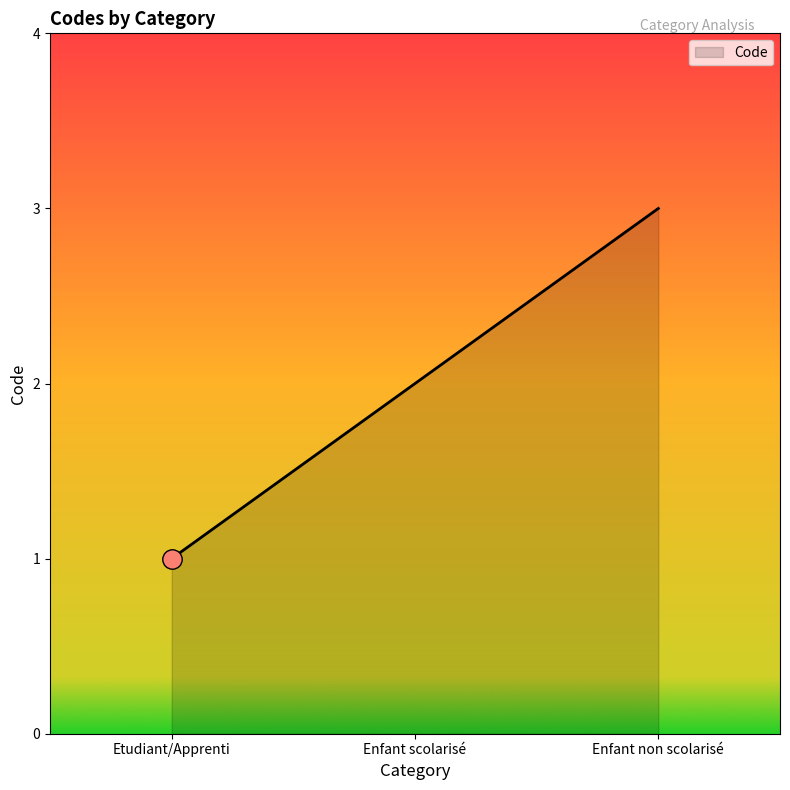

List the labels in order of value, smallest first.

Etudiant/Apprenti, Enfant scolarisé, Enfant non scolarisé